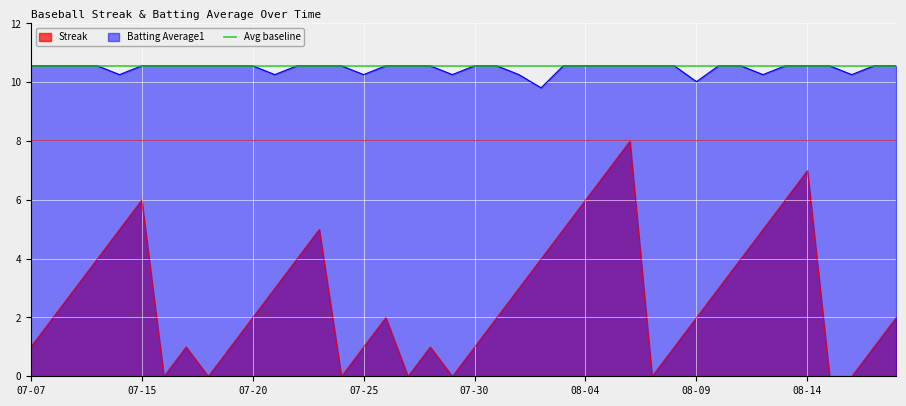

What is the sum of all Streak values?

108.0